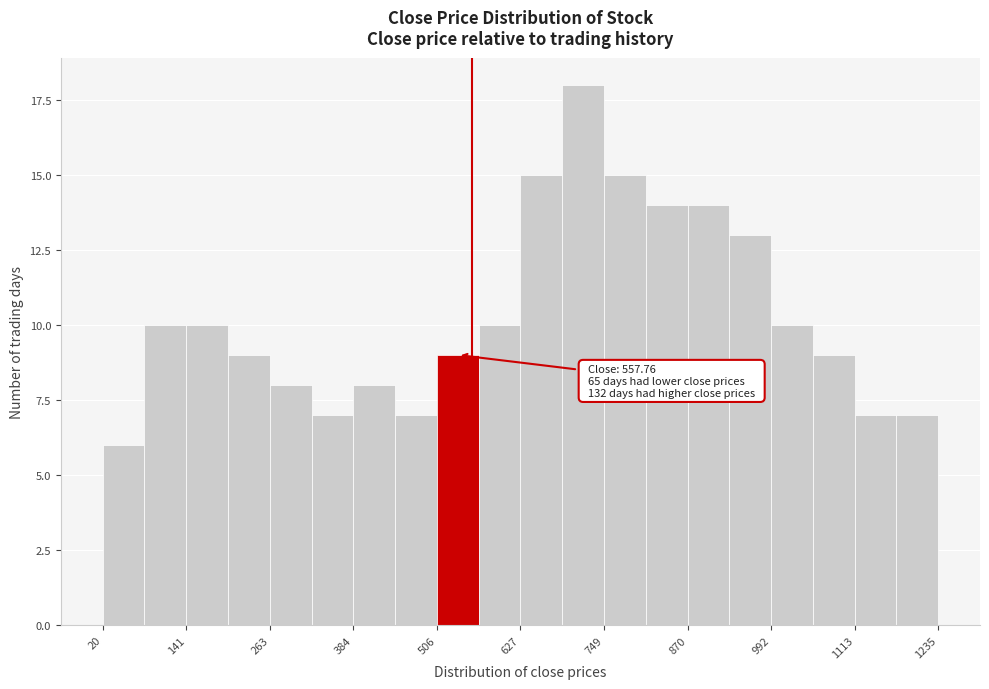

Read against the x-axis, roughly where is the centre of the tallest bar?

720